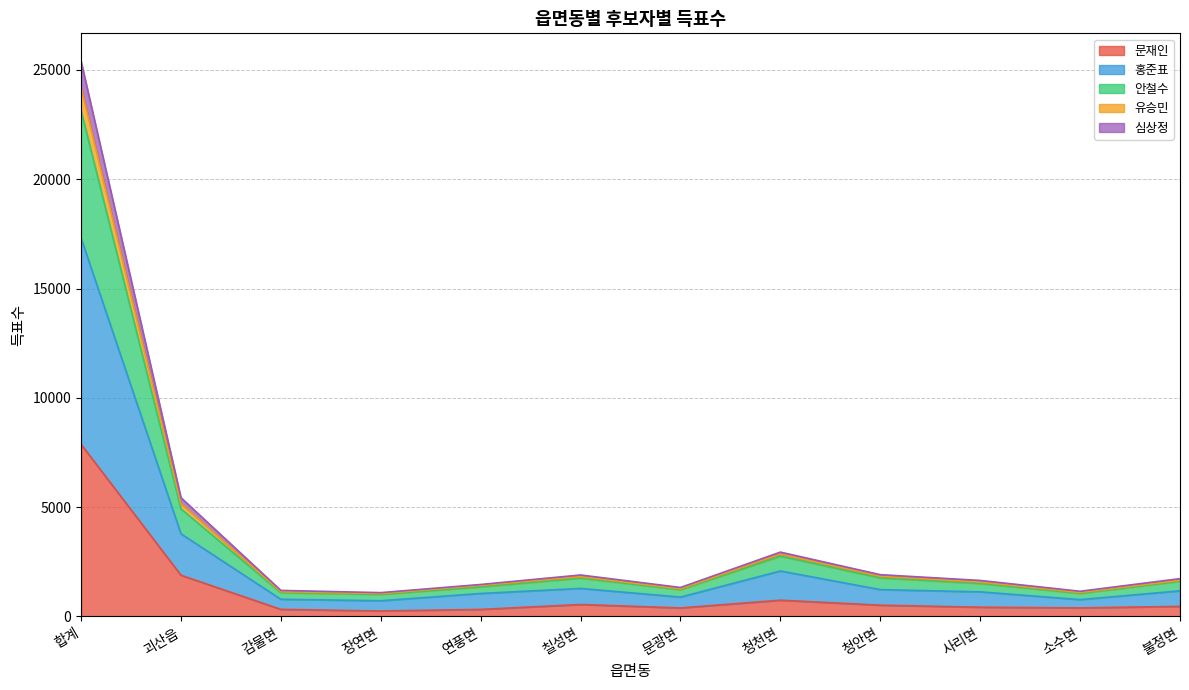

Where is the first local minimum for 홍준표?

장연면